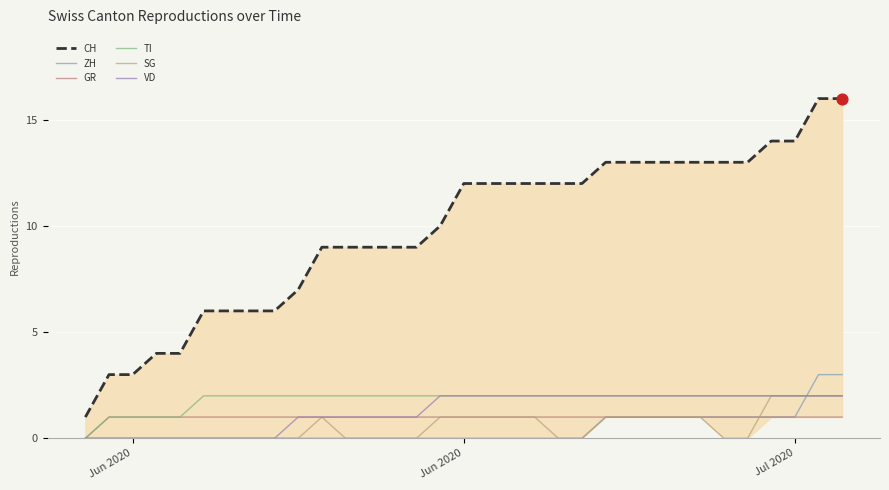

Which series contains the highest Y value?

CH